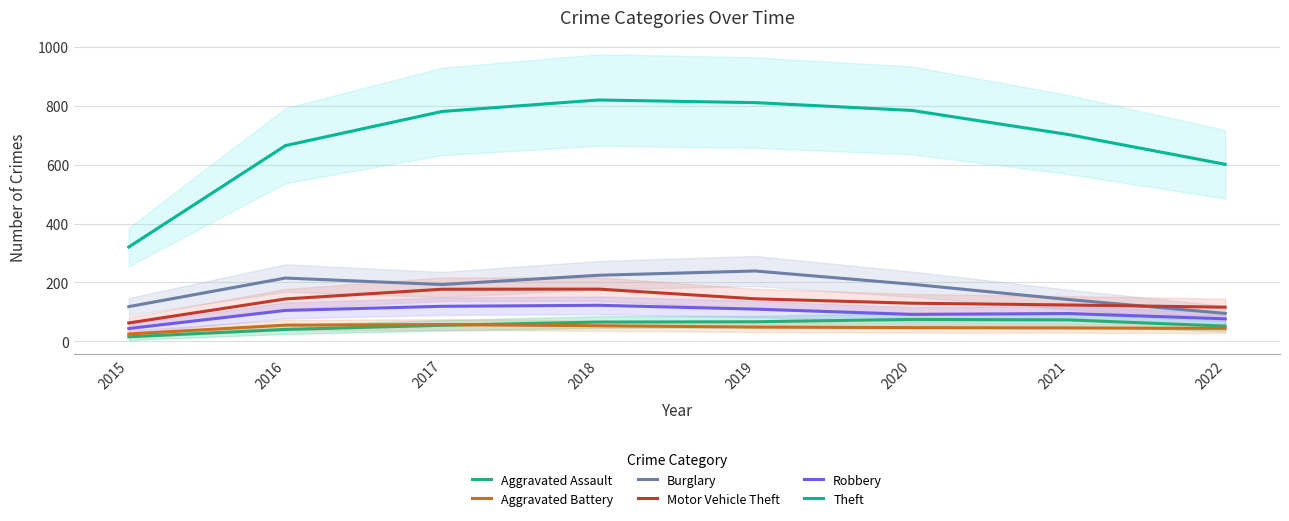

Is the value of Theft at 2022 greater than the value of Aggravated Battery at 2022?

Yes